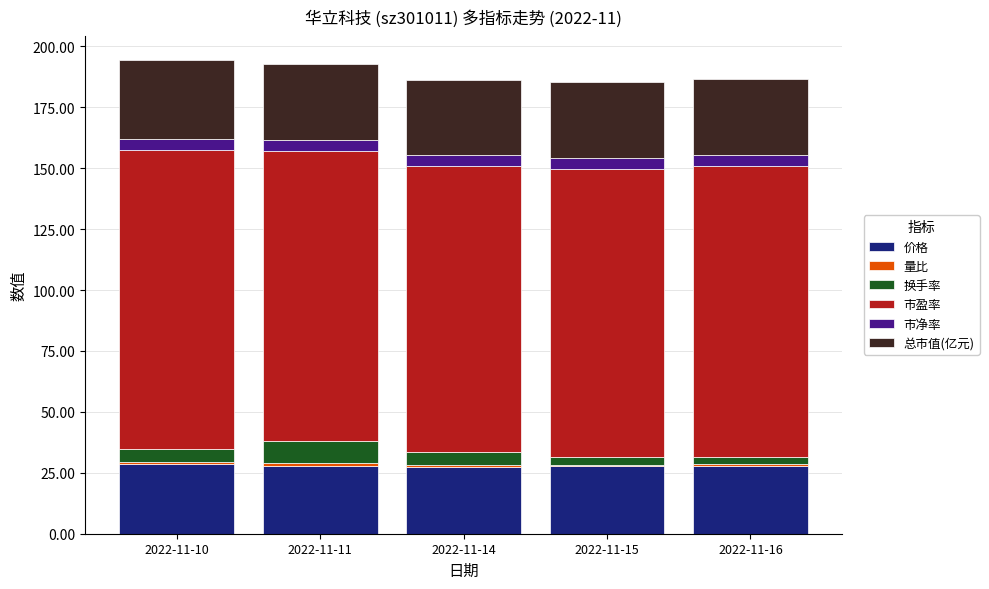

The value of 价格 at 2022-11-16 is 27.9. True or false?

True